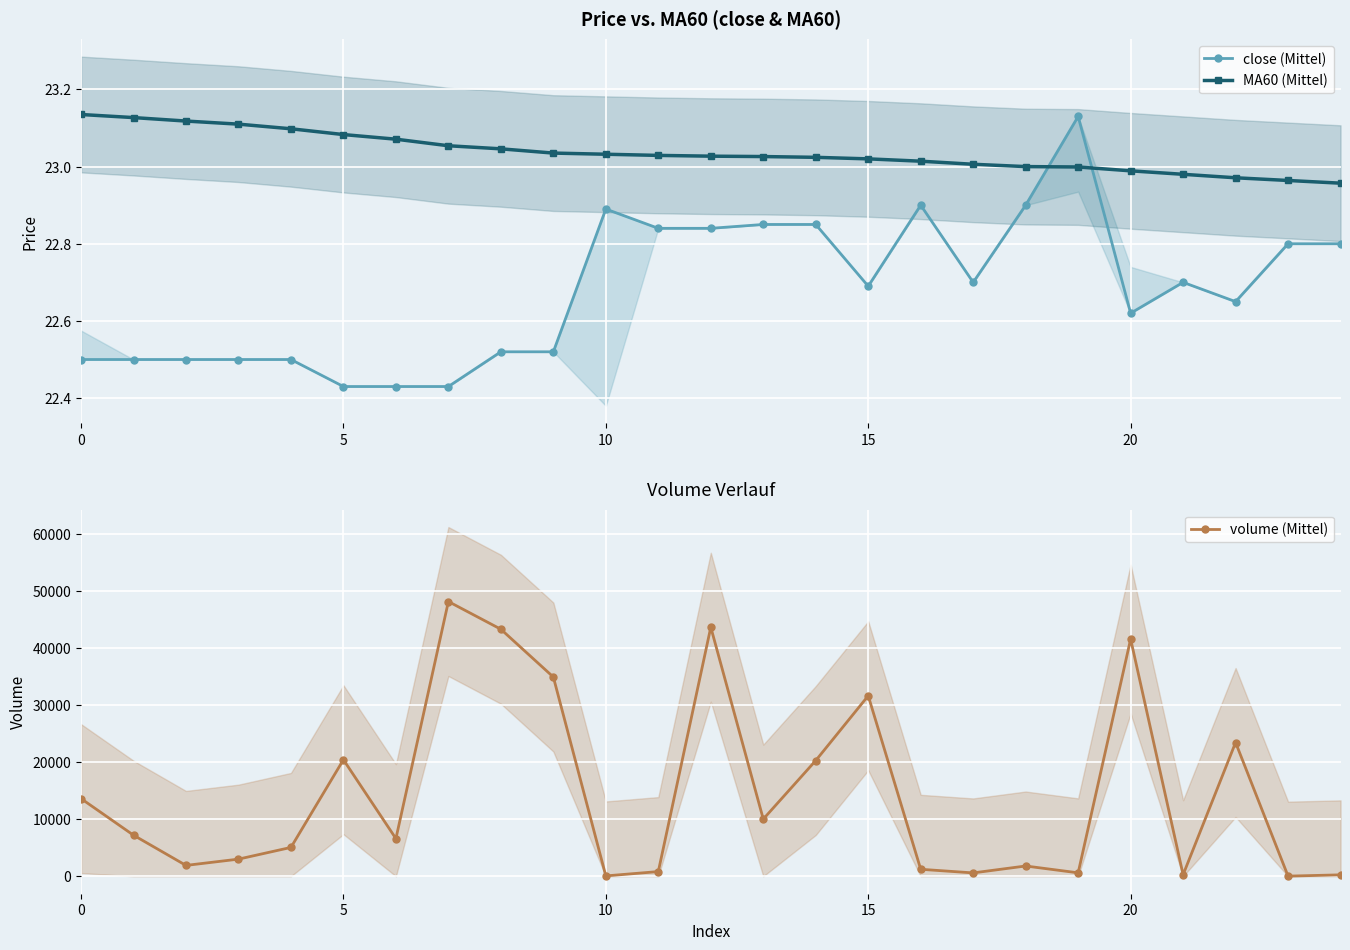

How many distinct data groups are displayed?

3